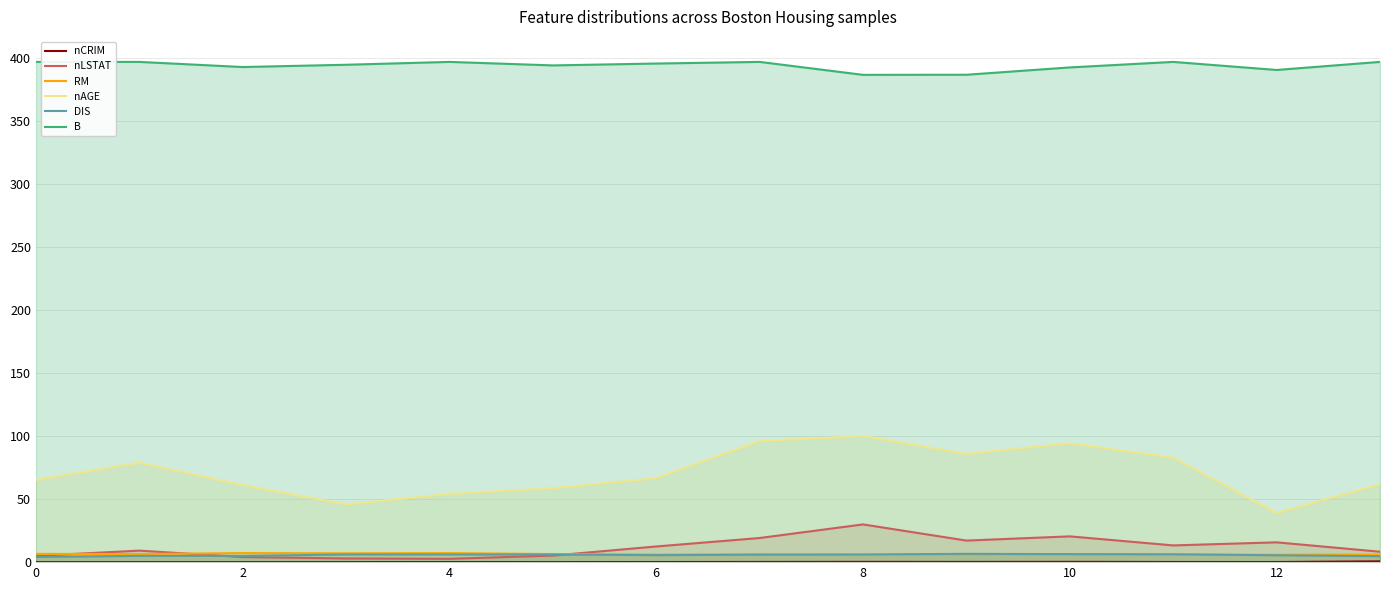

True or false: nAGE and nLSTAT intersect in this chart.

False